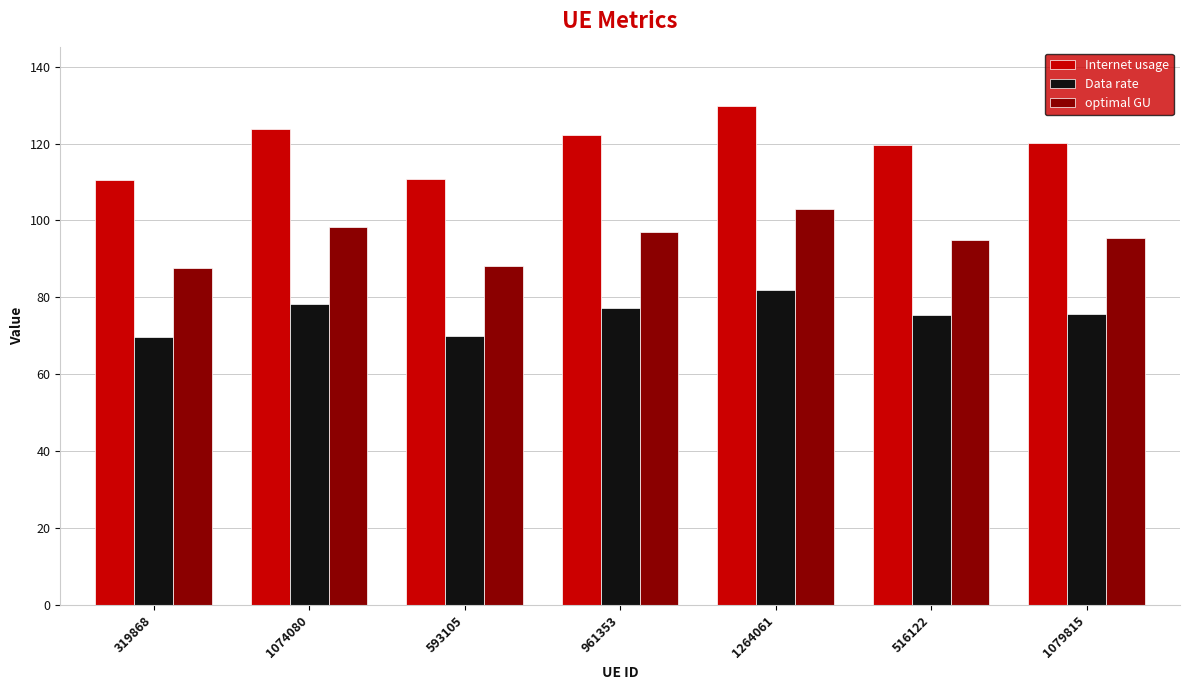

True or false: Internet usage has a value of 148.2 at 593105.

False